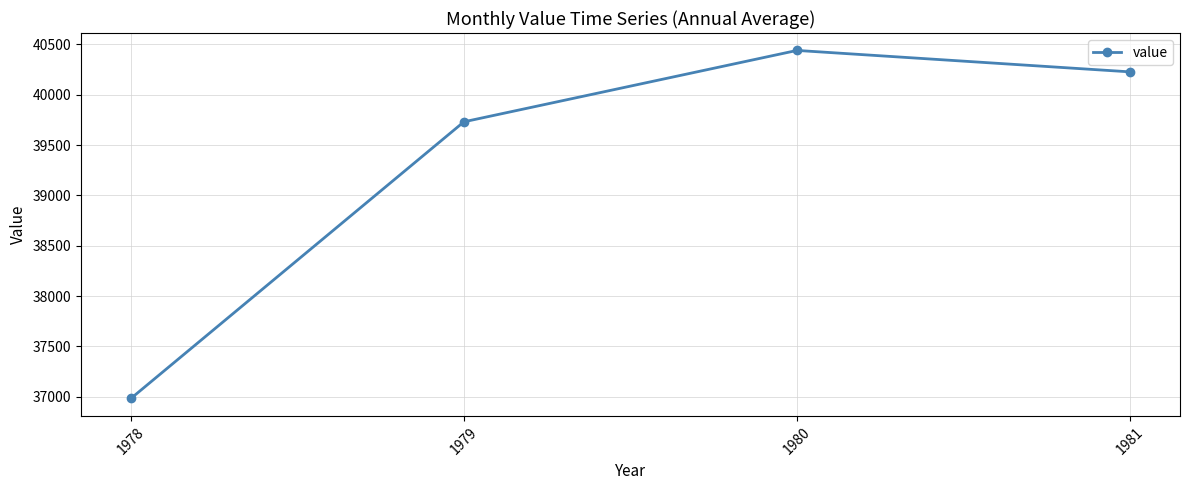

Which category has the lowest value across all series?

1978